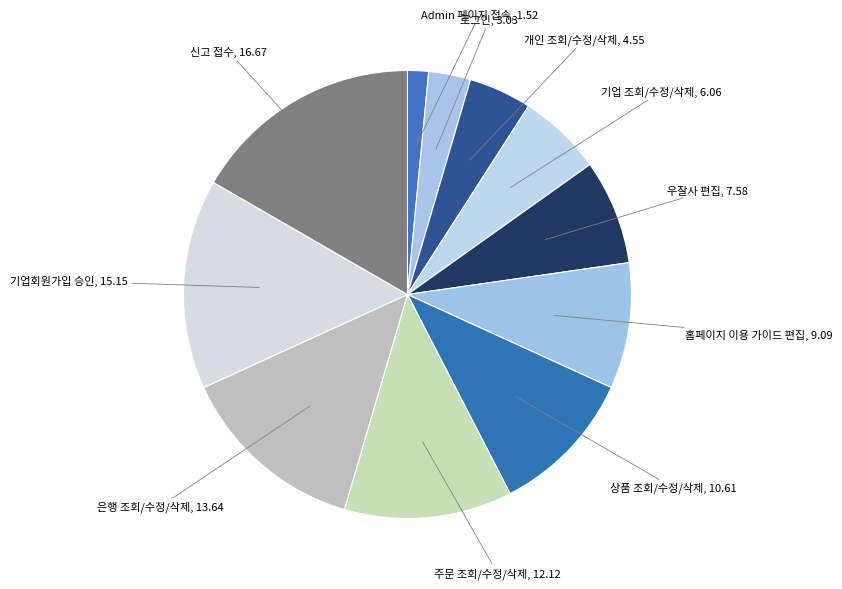

How many slices are in this pie chart?

11